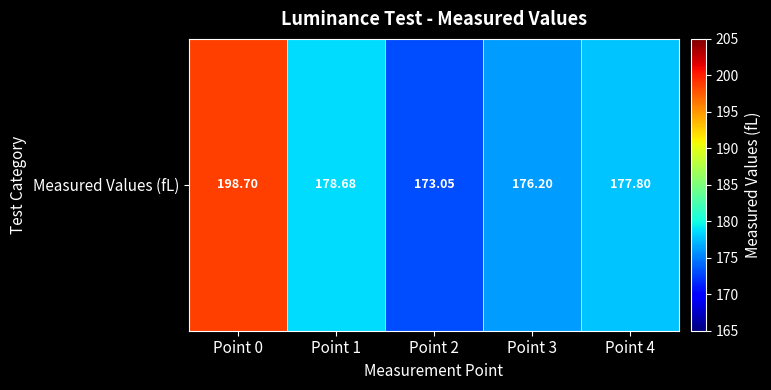

What is the minimum value shown in the chart?

173.0